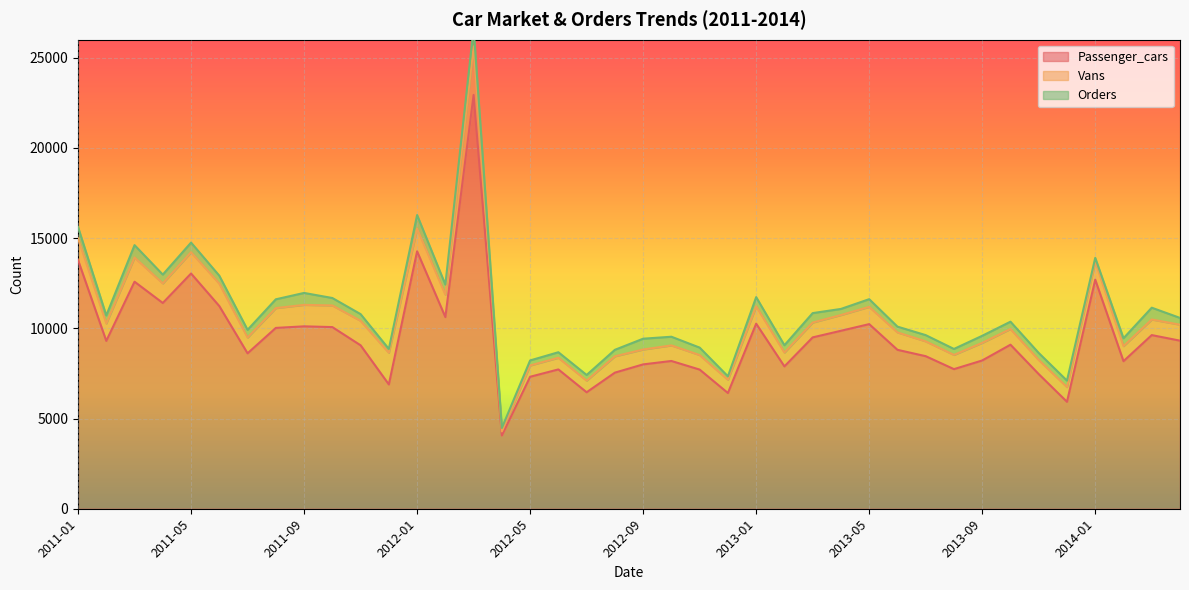

Rank the series by their maximum value, from lowest to highest.

Orders, Vans, Passenger_cars